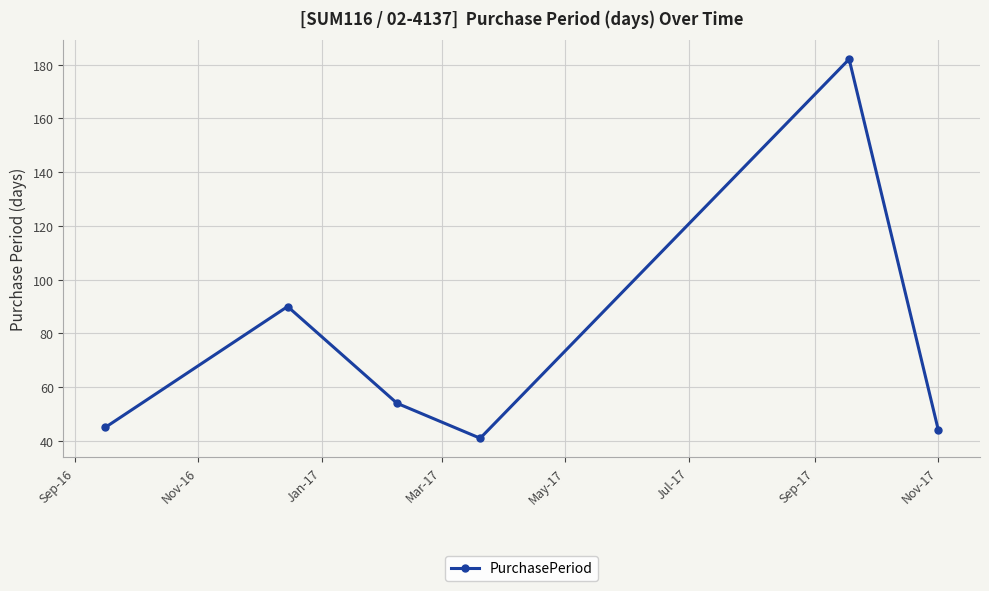

What is the sum of all values?

456